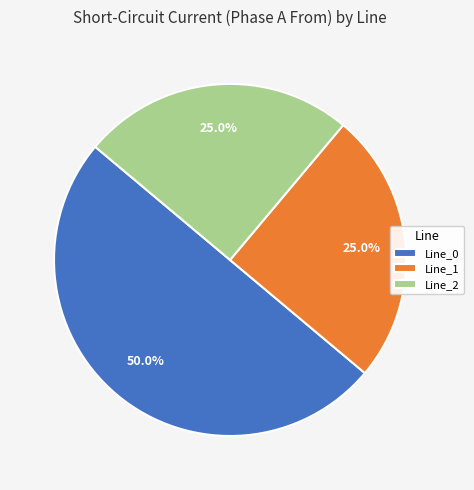

Is the sum of Line_2 and Line_0 greater than half?

Yes